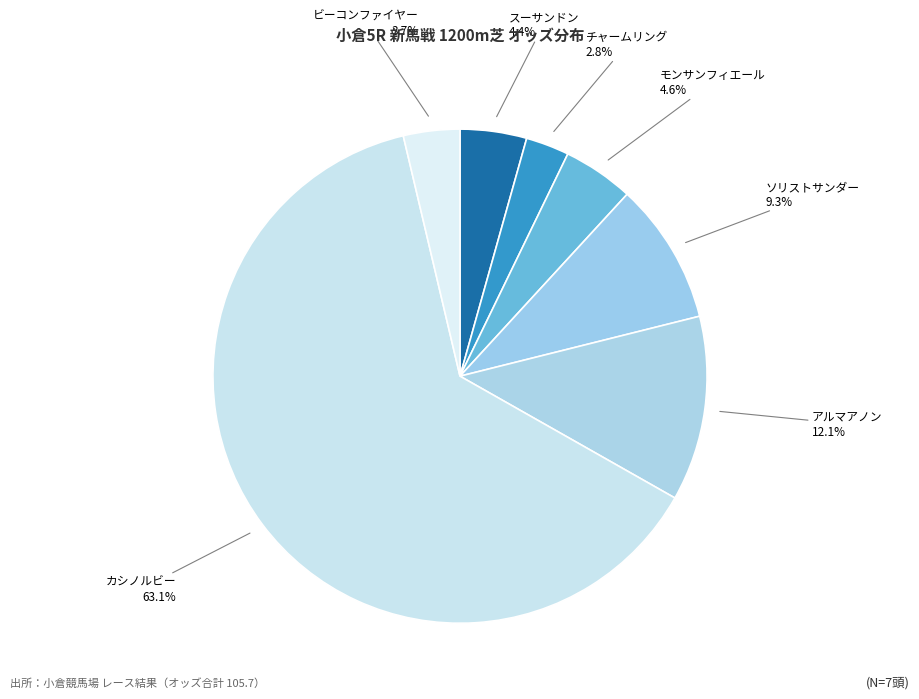

How many segments does this pie chart have?

7